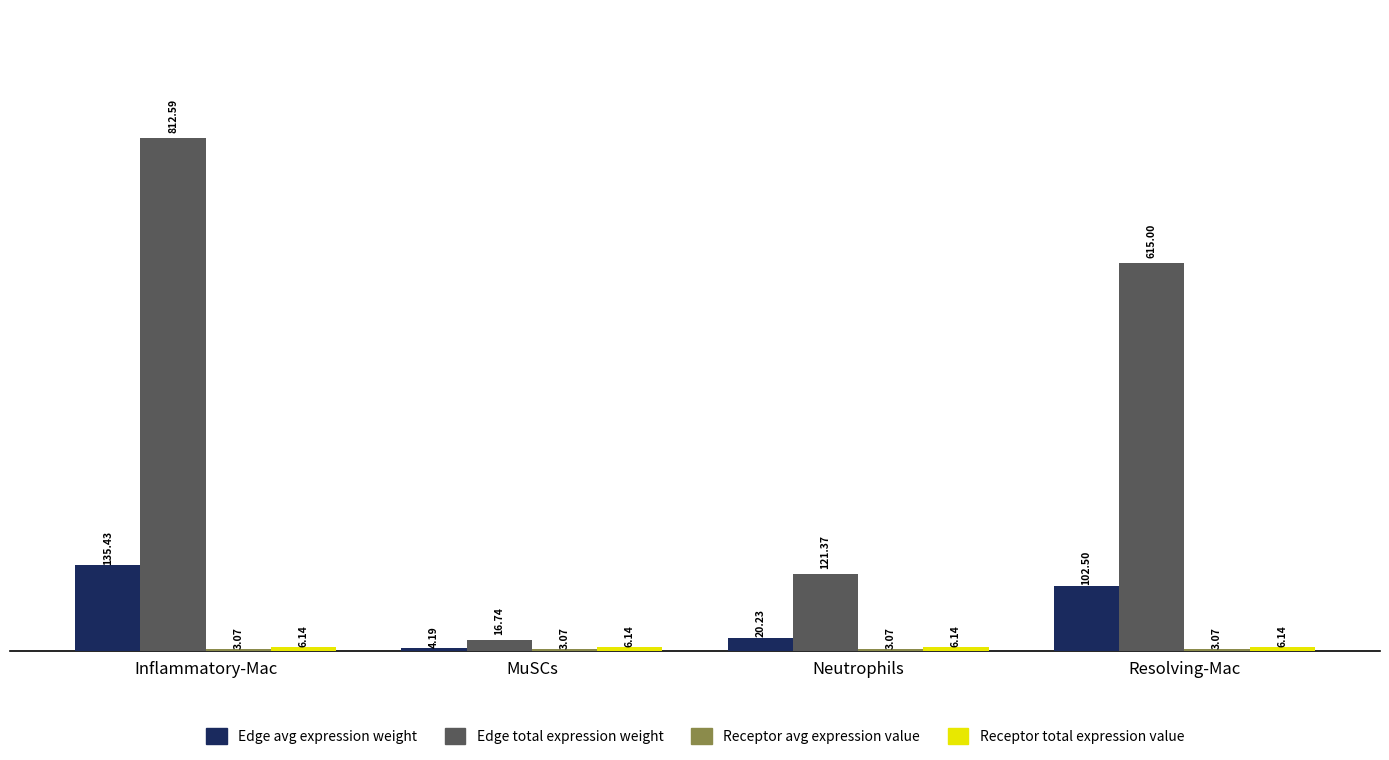

What is the spread (max minus min) of values at Neutrophils?

118.3